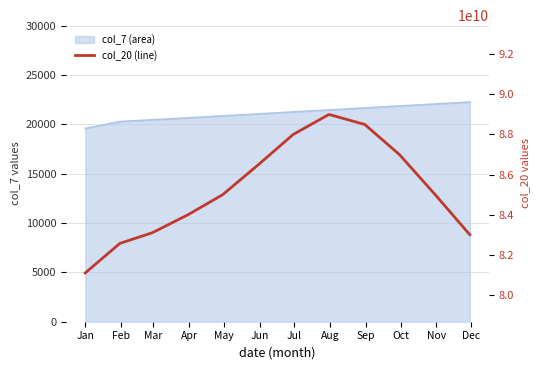

Between Jul and May, which is larger?

Jul